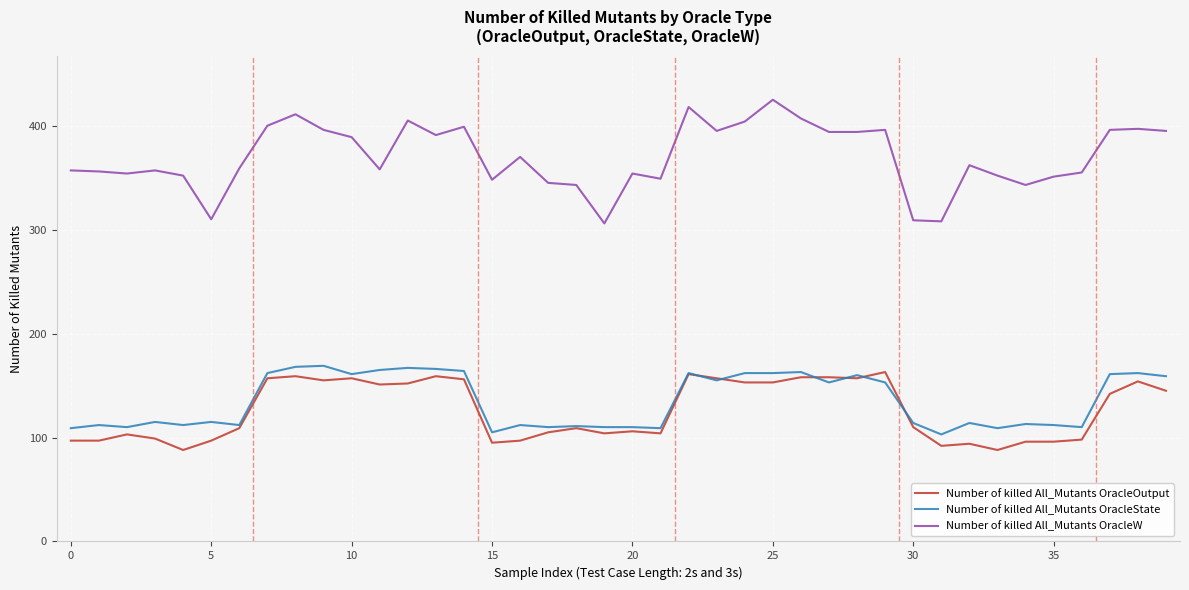

What is the lowest value of the Number of killed All_Mutants OracleW series?

306